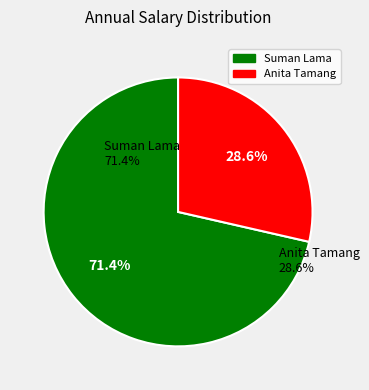

Rank the categories by value from lowest to highest.

Anita Tamang, Suman Lama